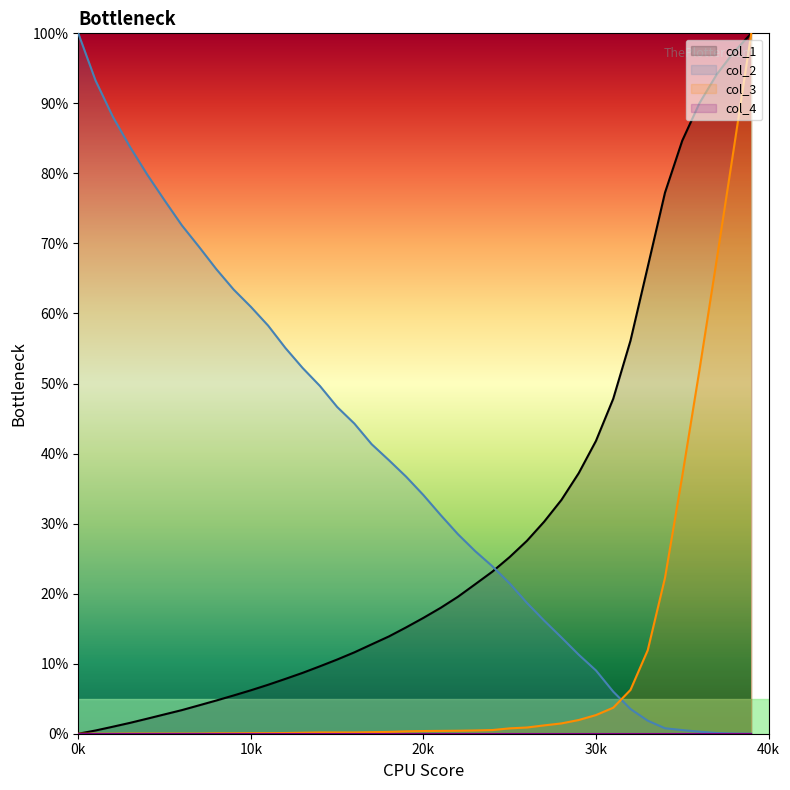

List the series in order of their overall mean, lowest first.

col_3, col_1, col_2